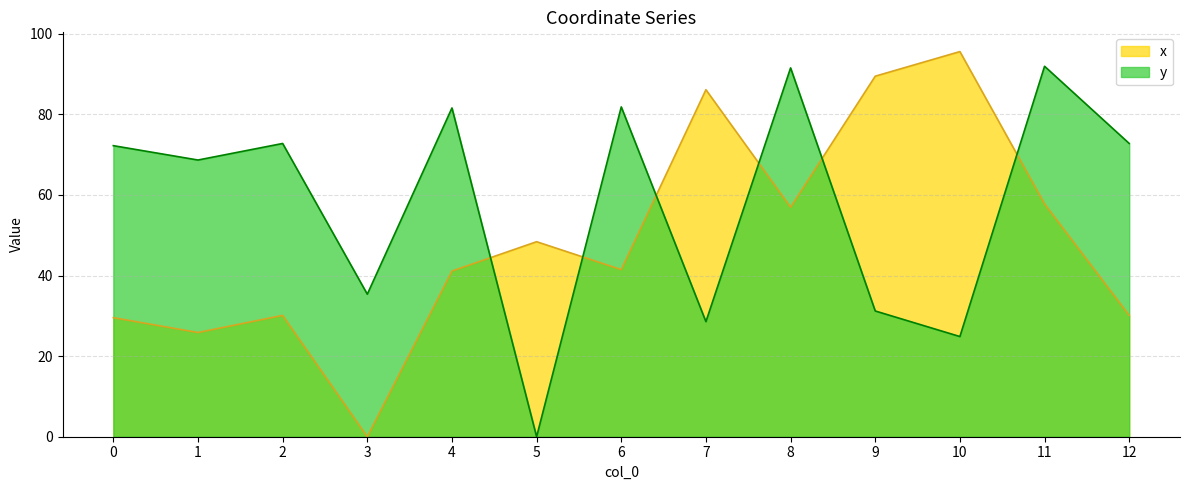

True or false: x and y intersect in this chart.

True